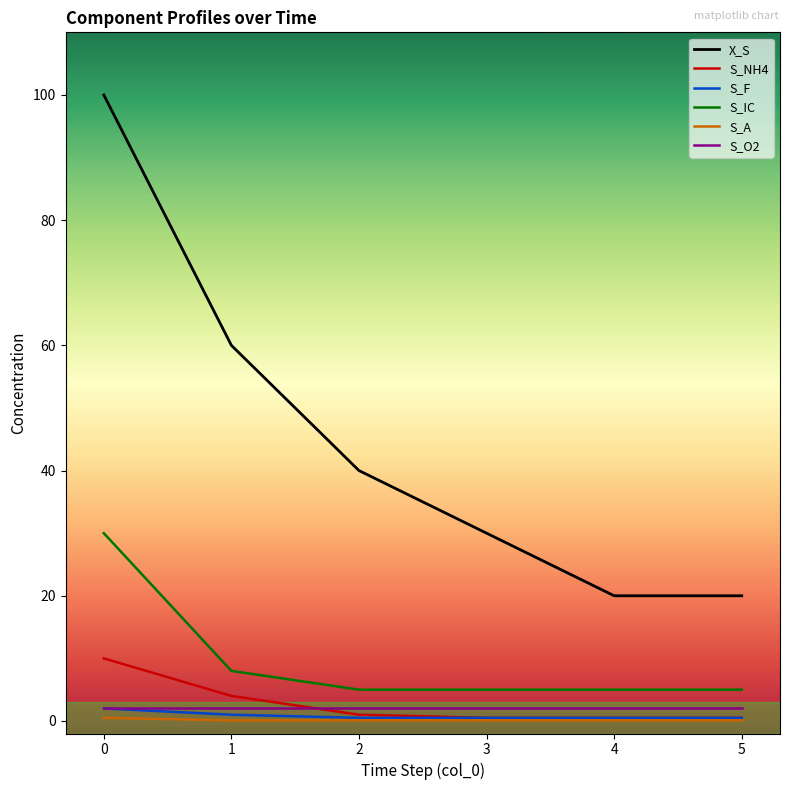

True or false: S_F and X_S cross at least once.

False